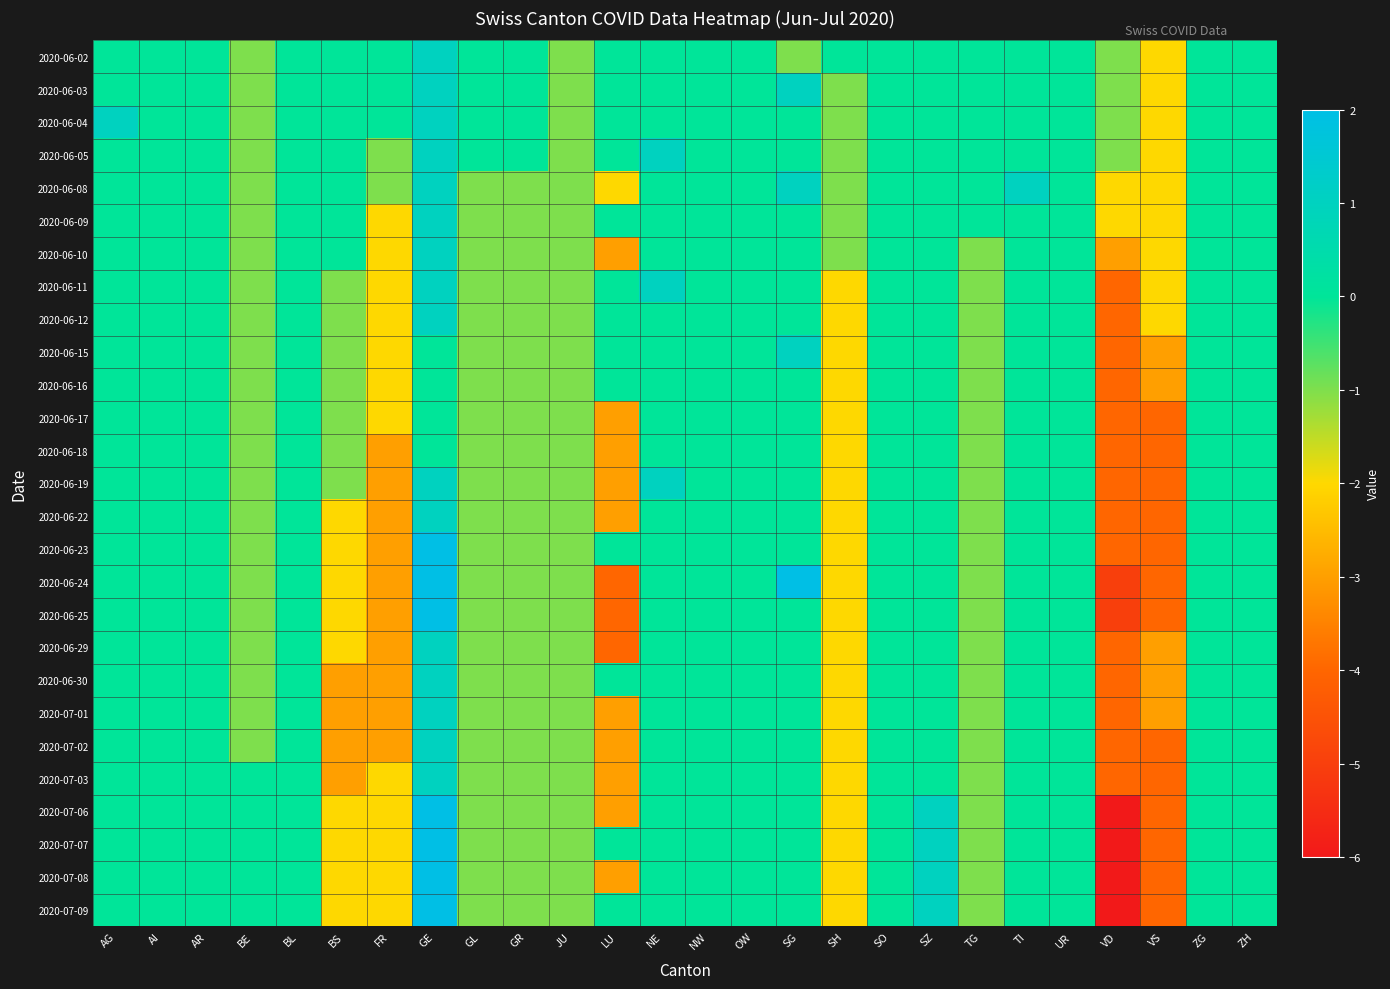

Which series changed the most between SG and SH?

2020-06-24